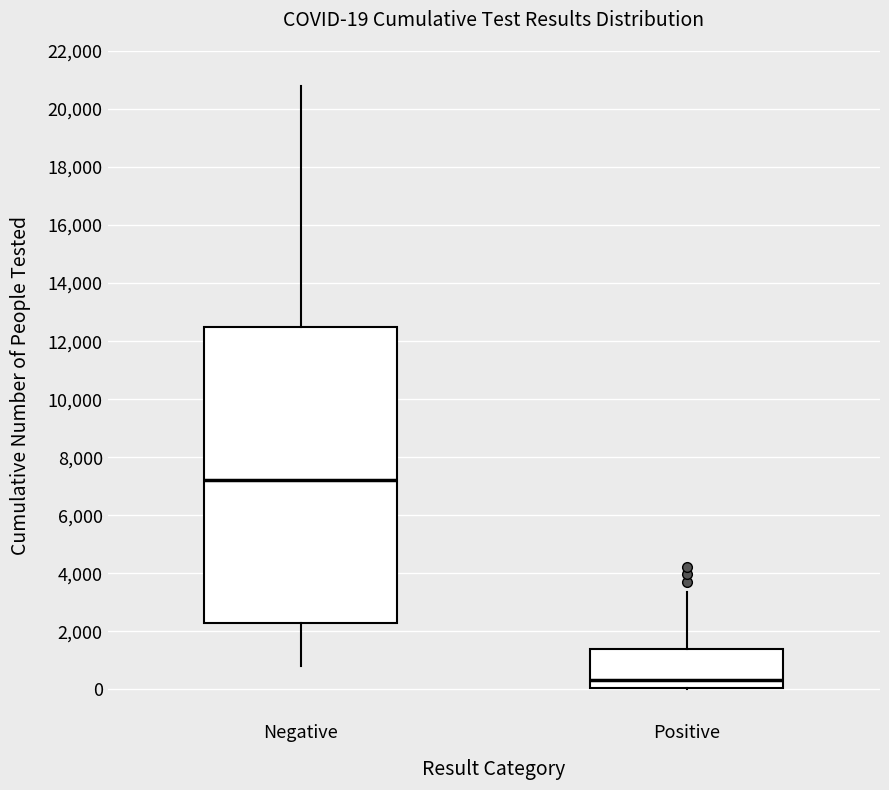

Which box is the tallest, from its lower edge to its upper edge?

Negative